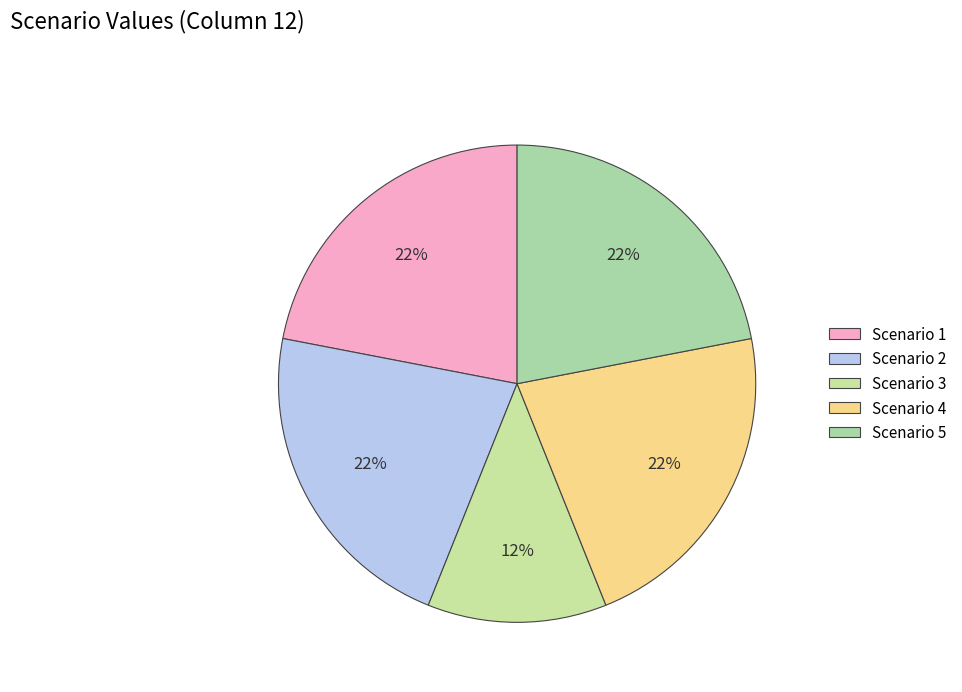

How many slices are in this pie chart?

5